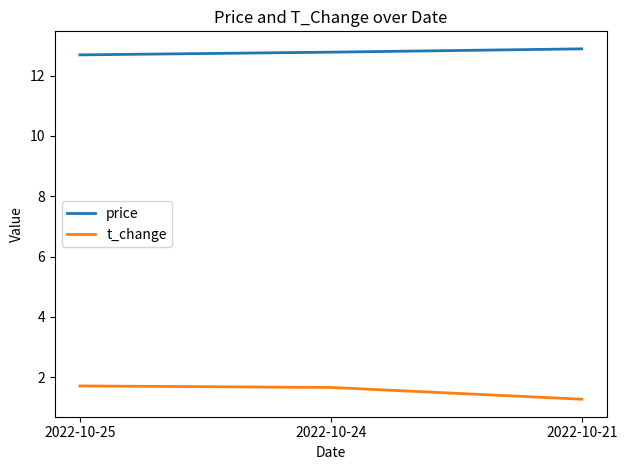

What is the total value across all series at 2022-10-21?

14.2